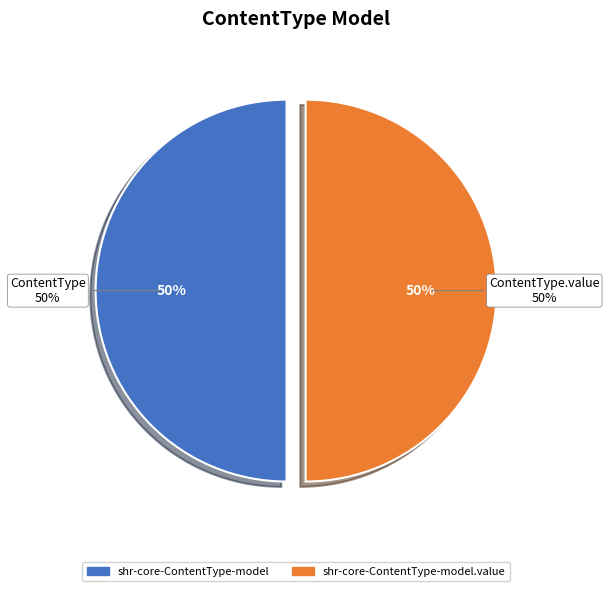

Count the number of slices in the pie.

2